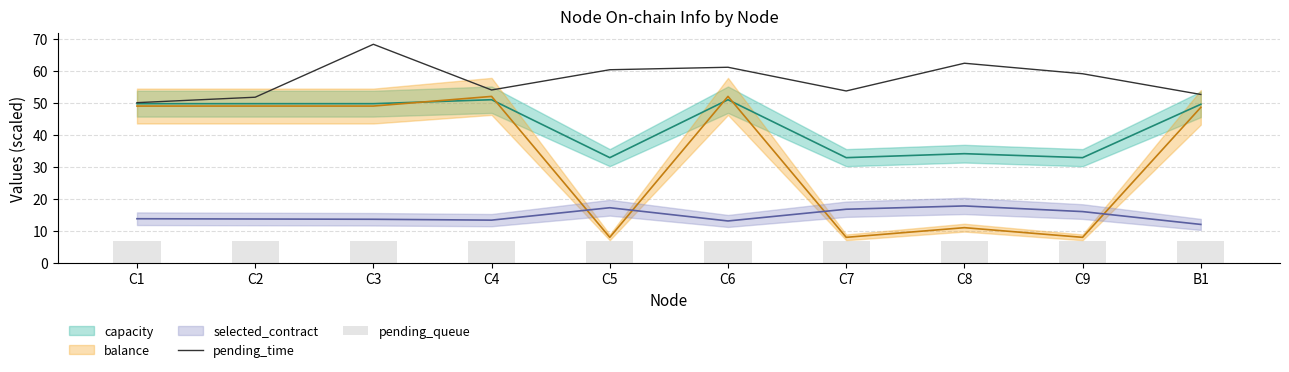

Which category has the highest value in the pending_time series?

C3